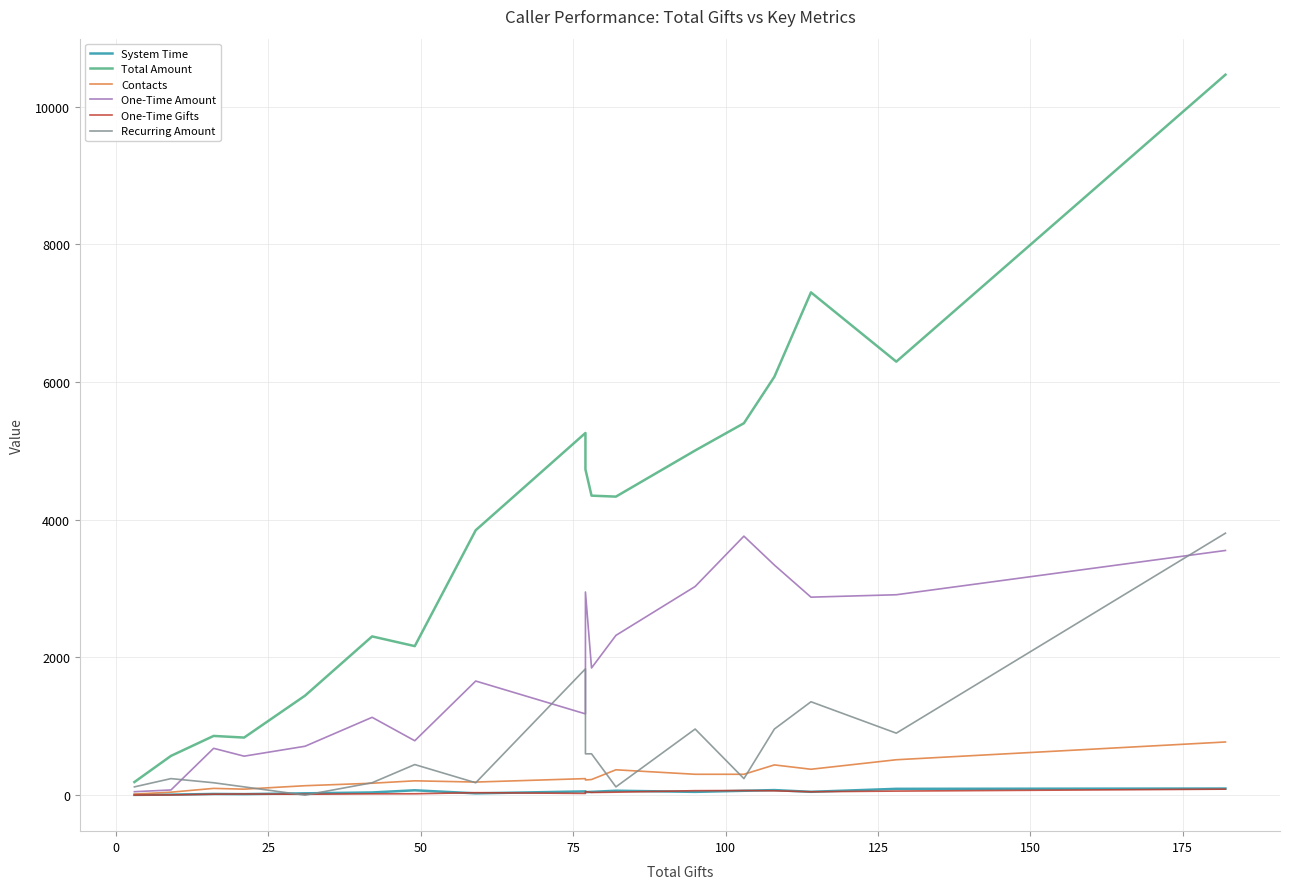

How many data points in Contacts are less than 227?

9